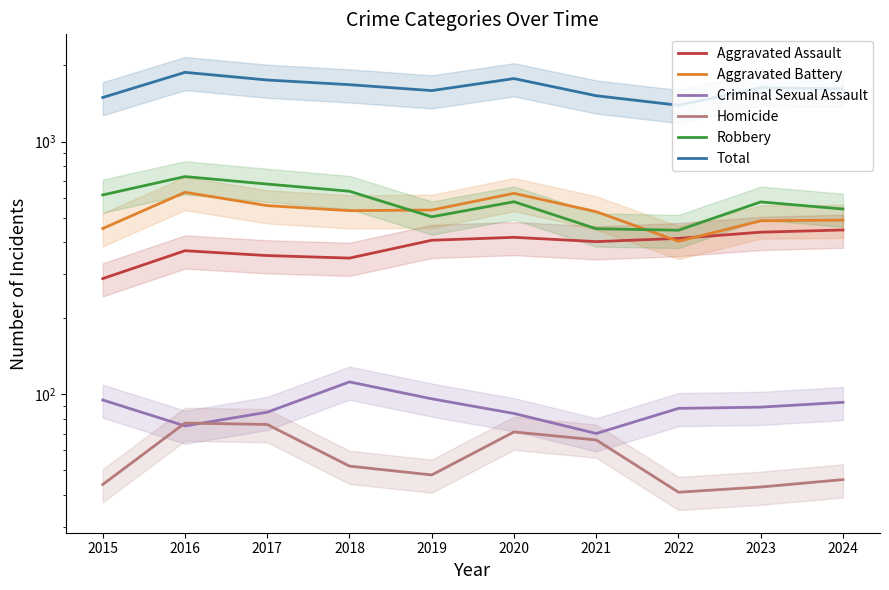

How many values in the Aggravated Battery series are below 533?

5